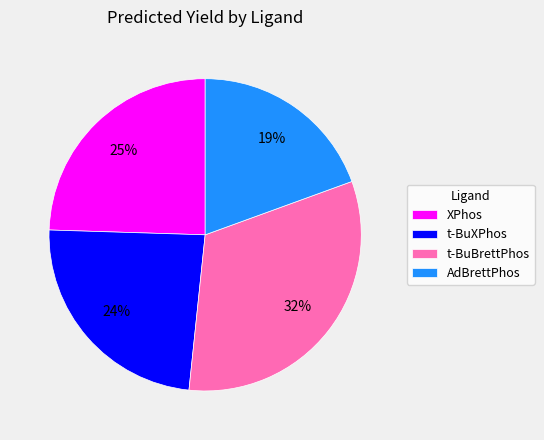

To the nearest percent, what is the average slice percentage?

25%